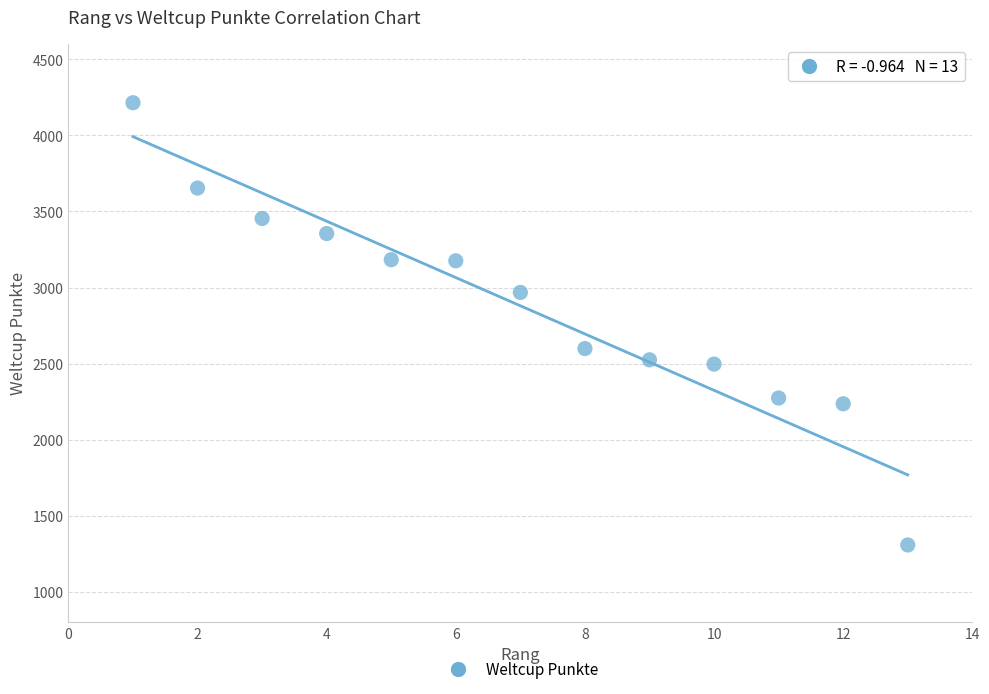

What Y value in the scatter plot is closest to 2761?

2599